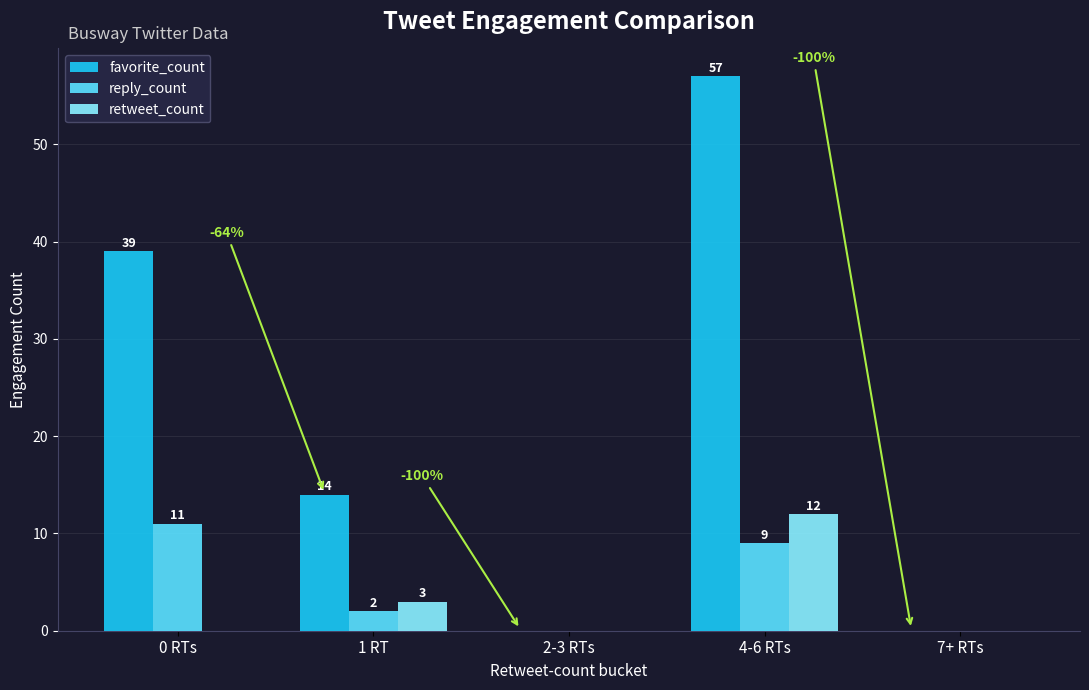

What are all the series names shown in the legend?

favorite_count, reply_count, retweet_count